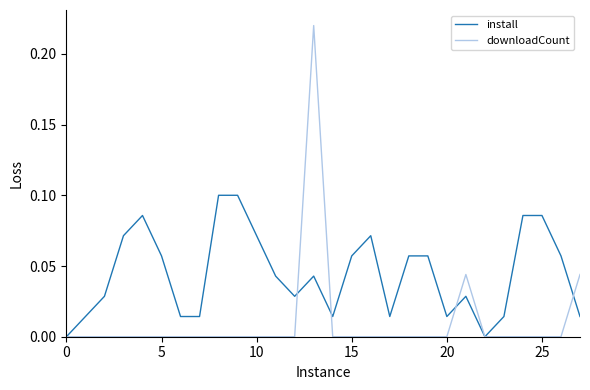

Rank the series by their average value, from lowest to highest.

downloadCount, install